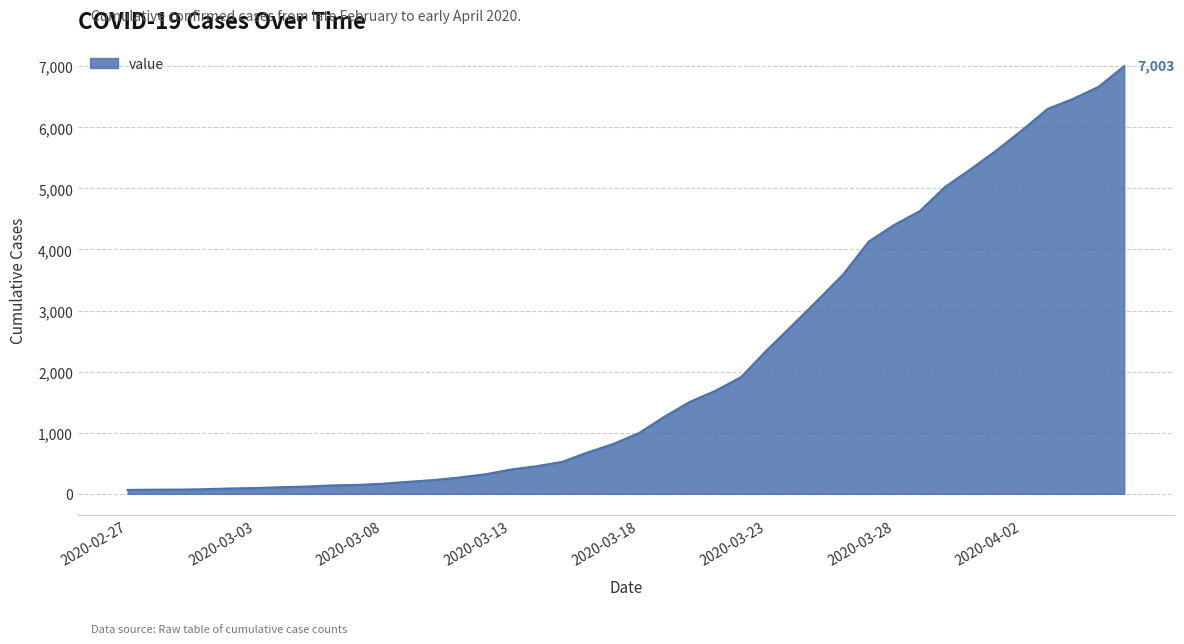

What is the difference between the maximum and minimum values?

6939